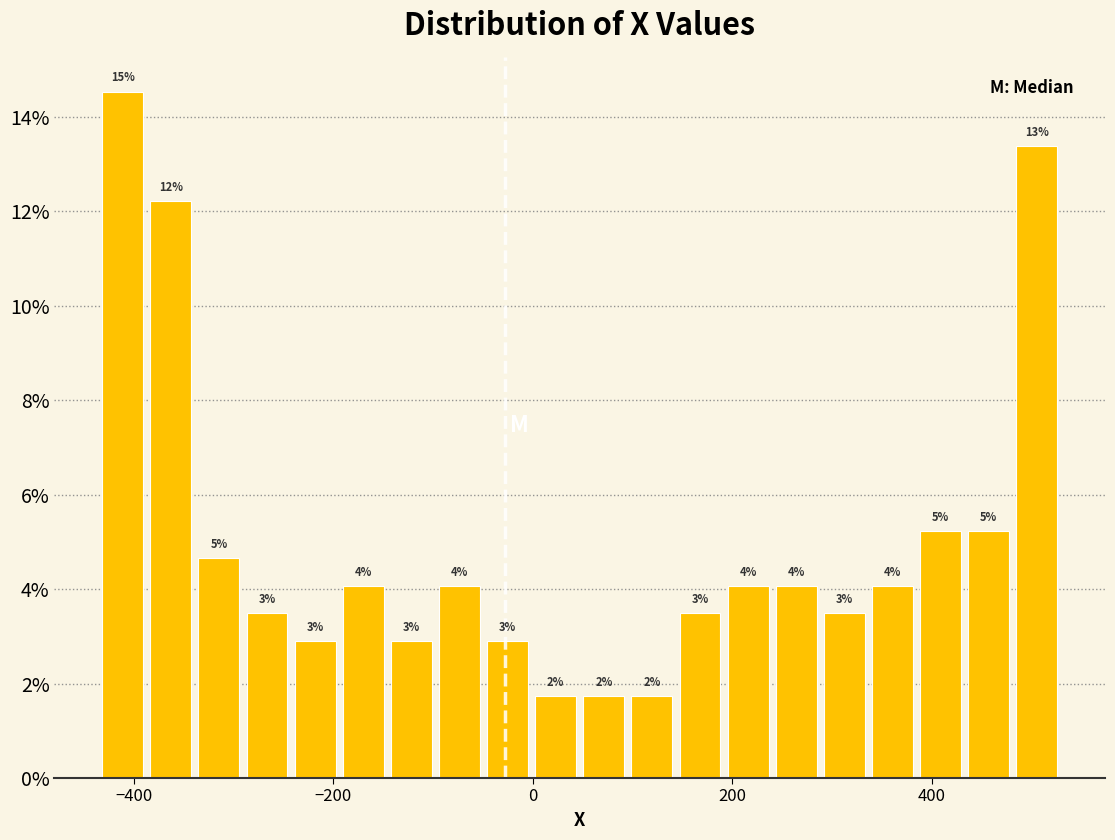

Around what value on the x-axis is the tallest bar? Give the approximate position of its centre, as read against the axis.

-420